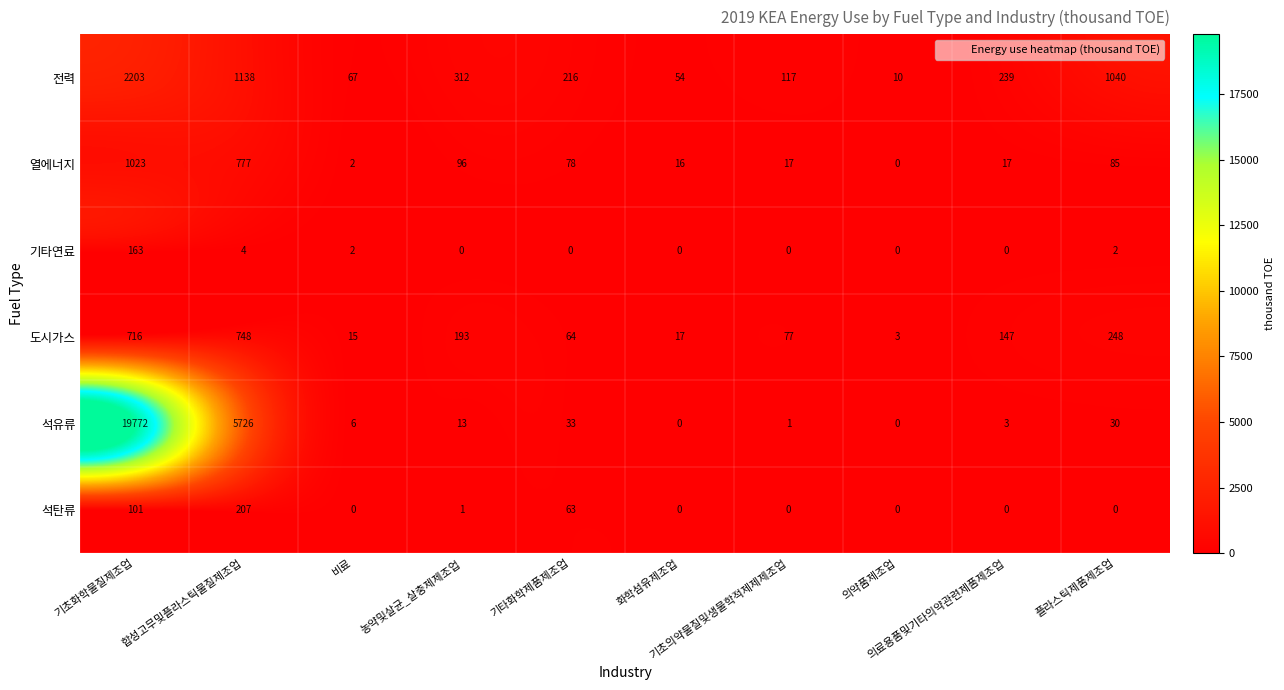

Between 비료 and 농약및살균_살충제제조업, which is larger?

농약및살균_살충제제조업